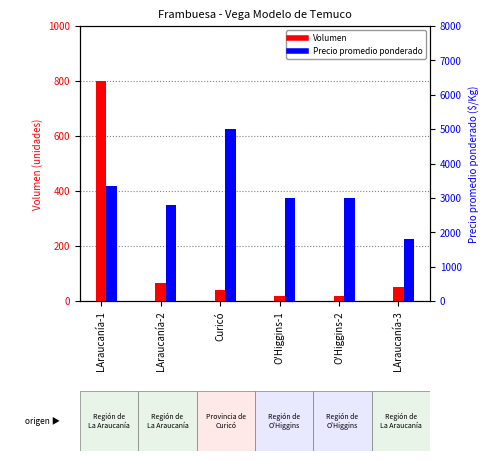

What is the spread (max minus min) of values at LAraucanía-2?

2735